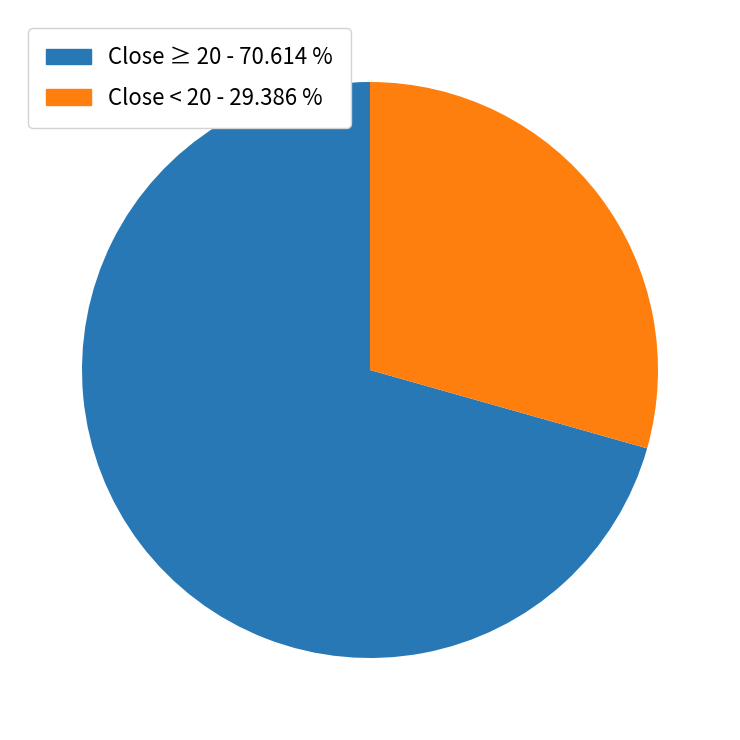

How many slices are in this pie chart?

2